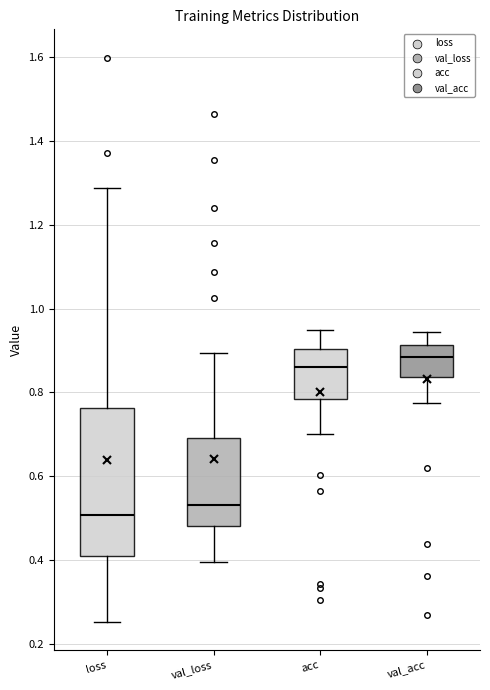

Reading left to right, read every box against the y-axis: the position of its median line, the range the box covers, and the ends of its whiskers. The values are not printed on the chart, so give them approximately, as read against the axis.

loss: median 0.50, box 0.42 to 0.76, whiskers 0.26 to 1.28
val_loss: median 0.54, box 0.48 to 0.70, whiskers 0.40 to 0.90
acc: median 0.86, box 0.78 to 0.90, whiskers 0.70 to 0.94
val_acc: median 0.88, box 0.84 to 0.92, whiskers 0.78 to 0.94